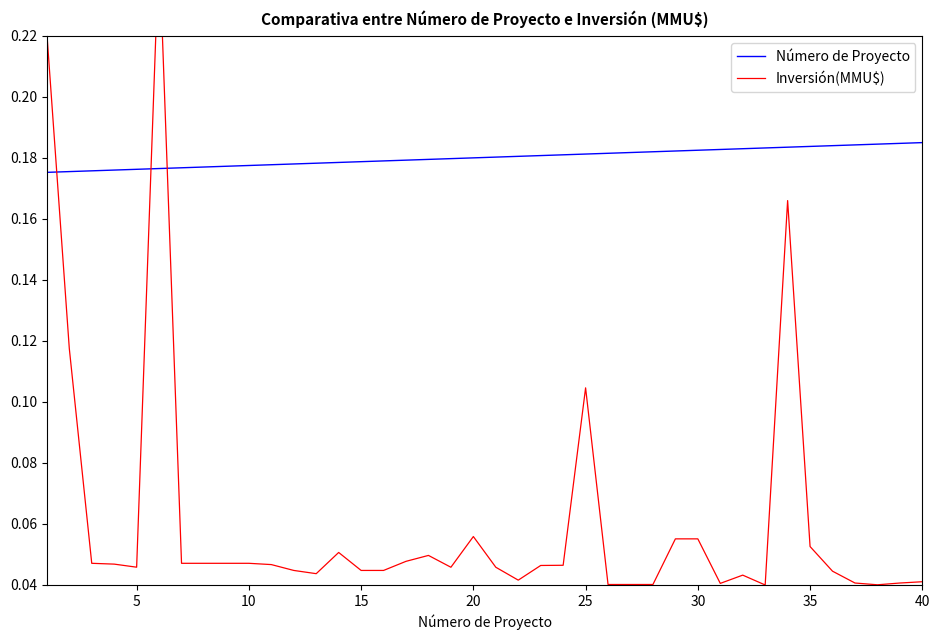

How many lines are shown in the chart?

2